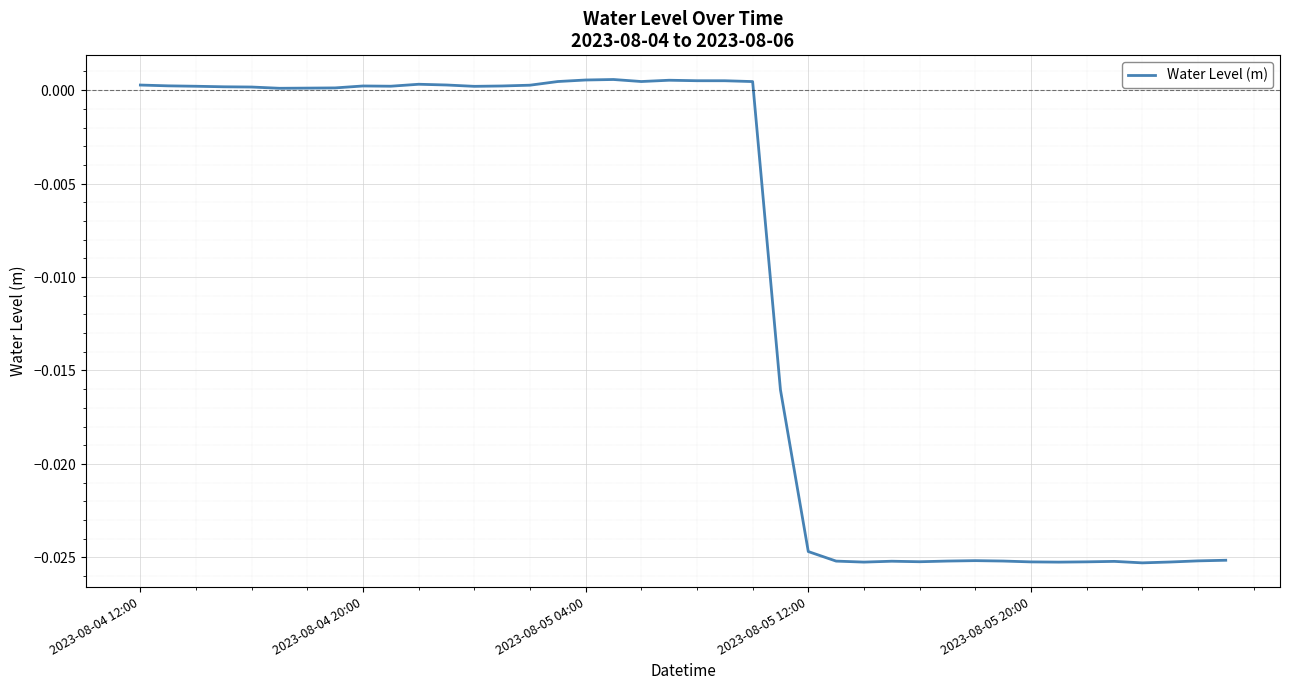

True or false: there are more than 2 points higher than both neighbors.

True